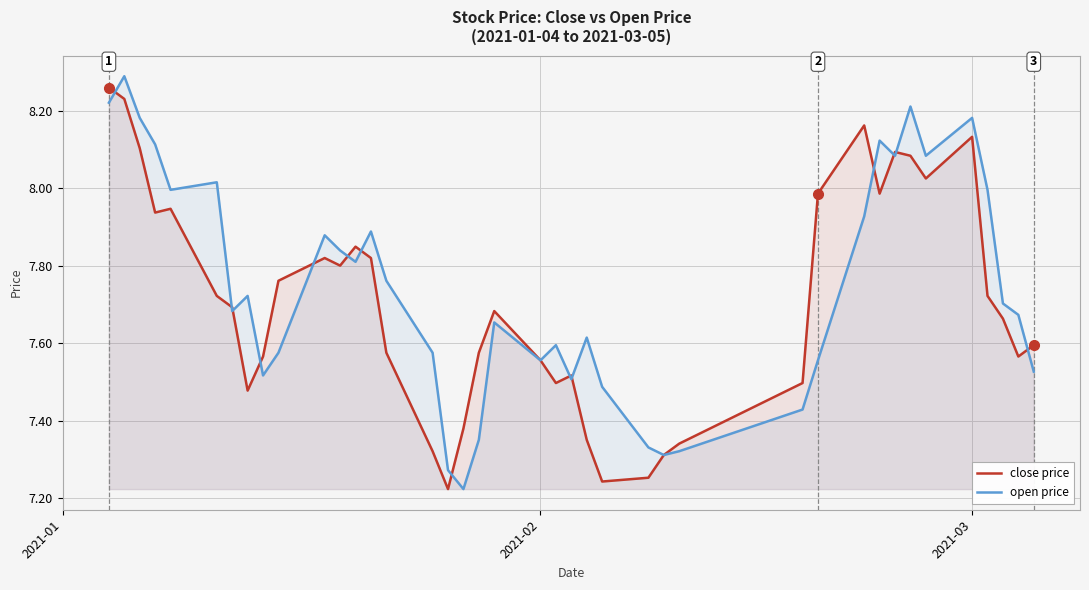

How many interior local peaks does the open price series have?

11